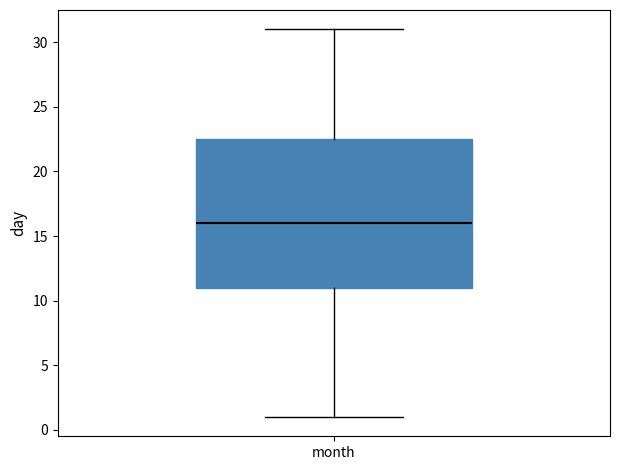

Read this box plot against the y-axis: the position of the median line, the range covered by the box, and the ends of both whiskers. The values are not printed on the chart, so give them approximately, as read against the axis.

median 16.0, box 11.0 to 22.5, whiskers 1.0 to 31.0